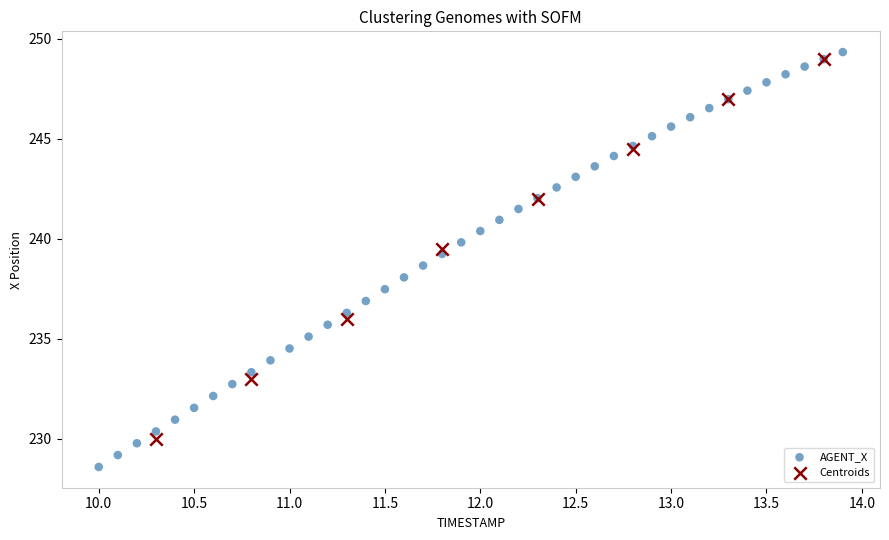

Which series contains the lowest Y value?

AGENT_X